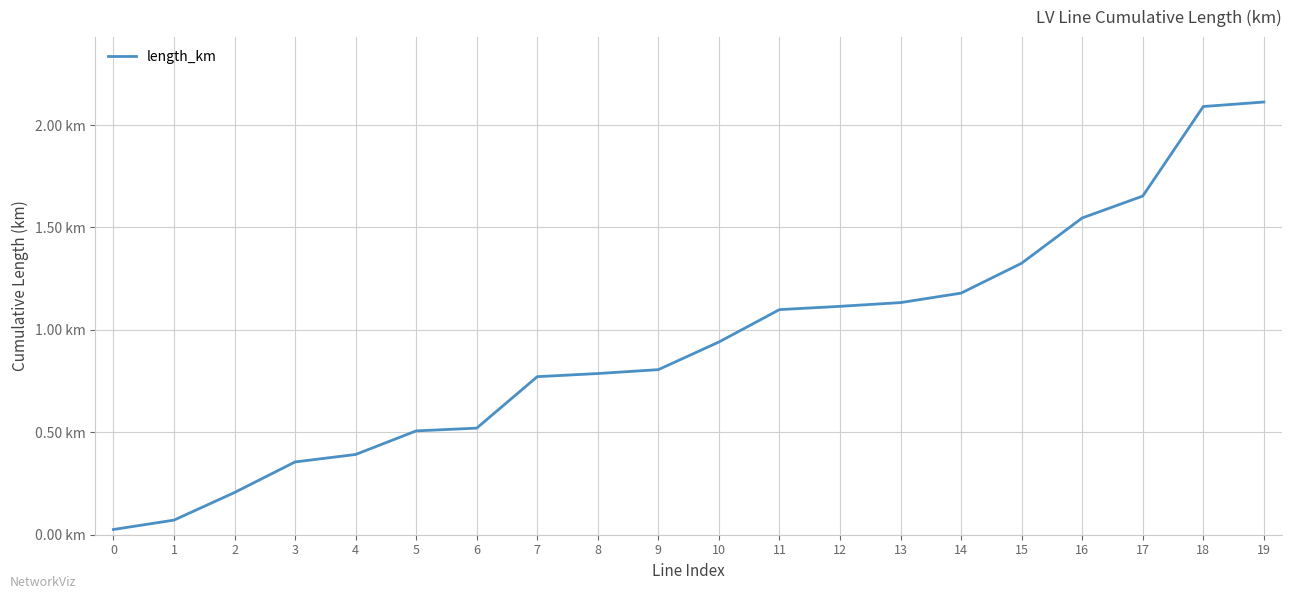

What is the difference between the maximum and second lowest values?

2.0